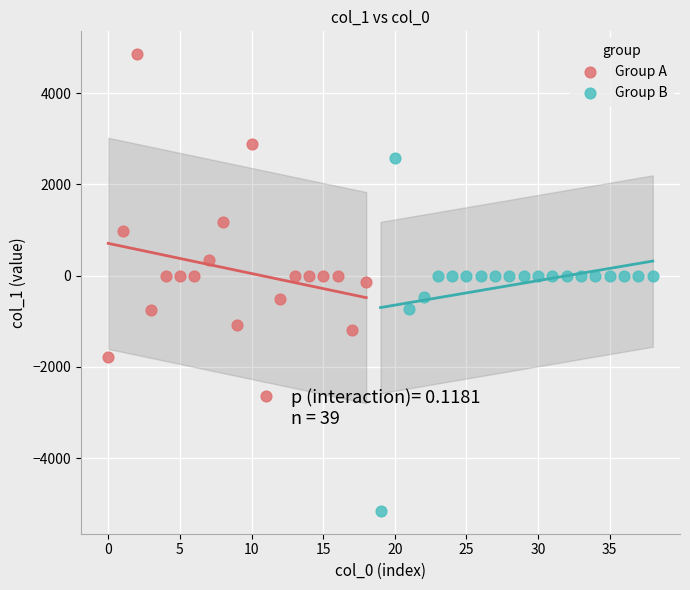

Which series reaches the maximum Y coordinate?

Group A